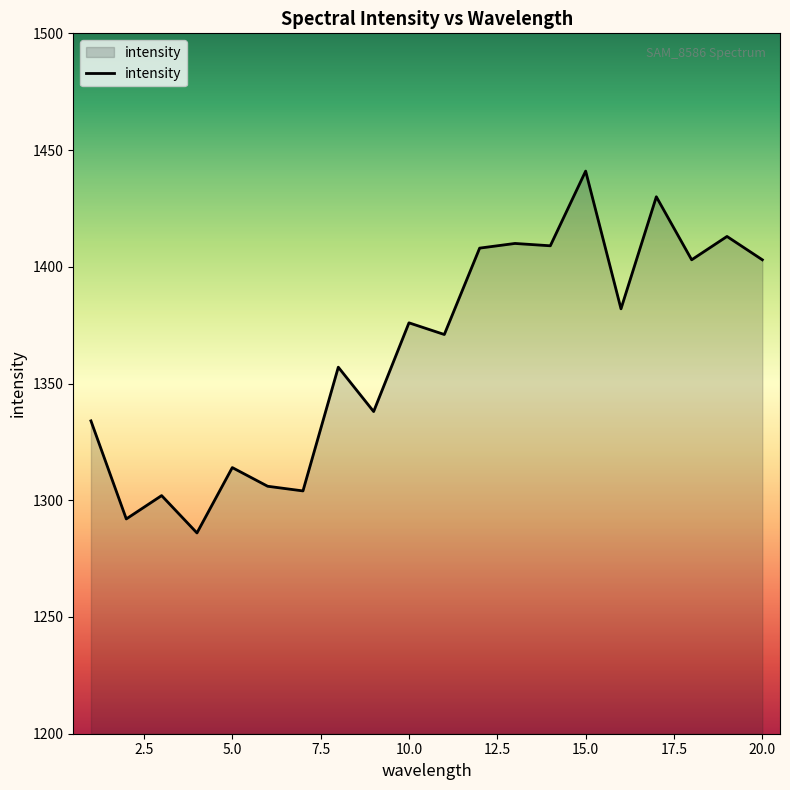

What is the difference between the maximum and minimum values?

155